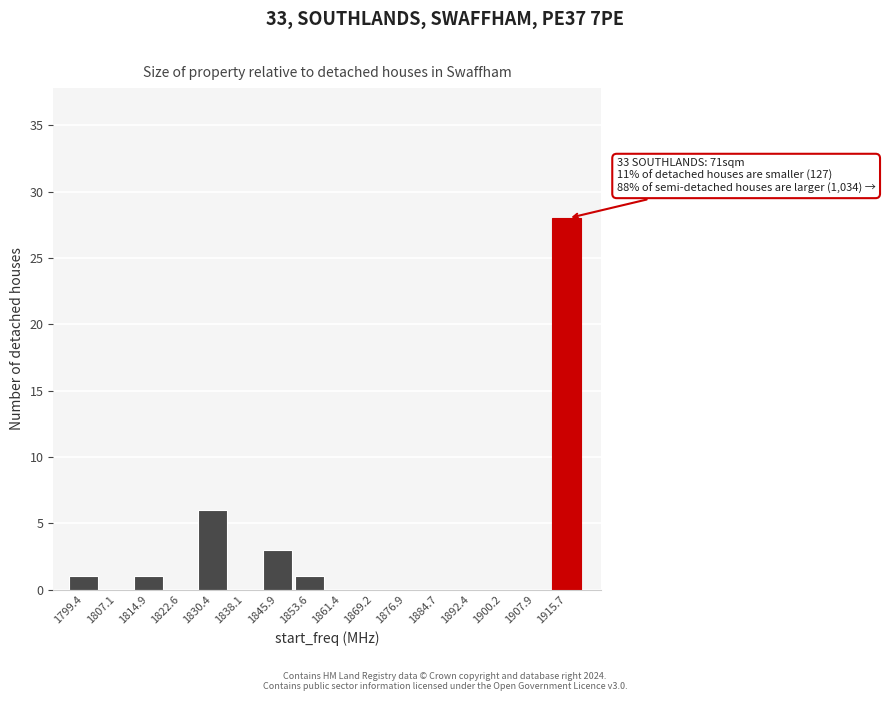

Reading left to right, extract all data points from this chart.

1799.4=1	1807.1=0	1814.9=1	1822.6=0	1830.4=6	1838.1=0	1845.9=3	1853.6=1	1861.4=0	1869.2=0	1876.9=0	1884.7=0	1892.4=0	1900.2=0	1907.9=0	1915.7=28